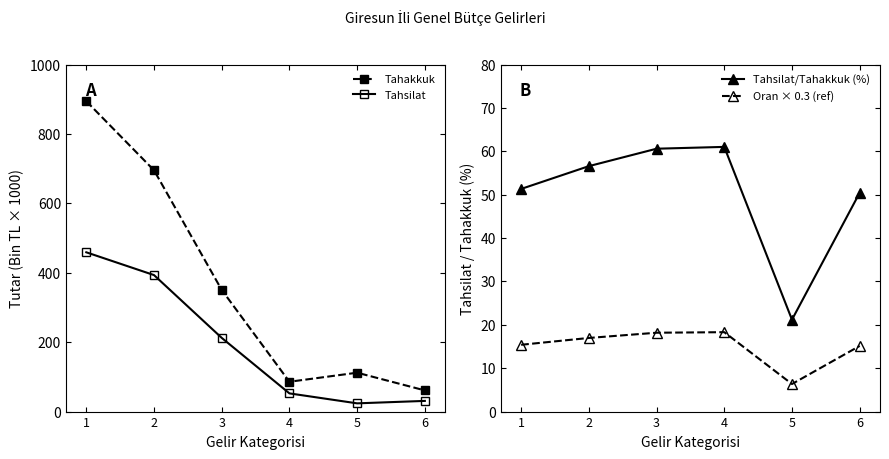

Which series has the widest spread of values?

Tahakkuk